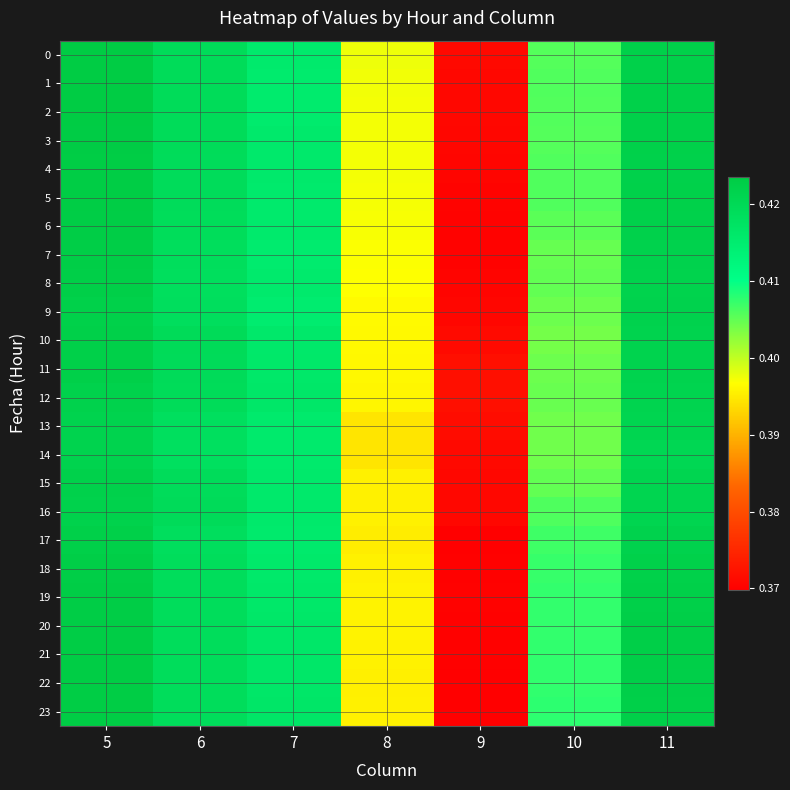

Count the number of categories in the chart.

7